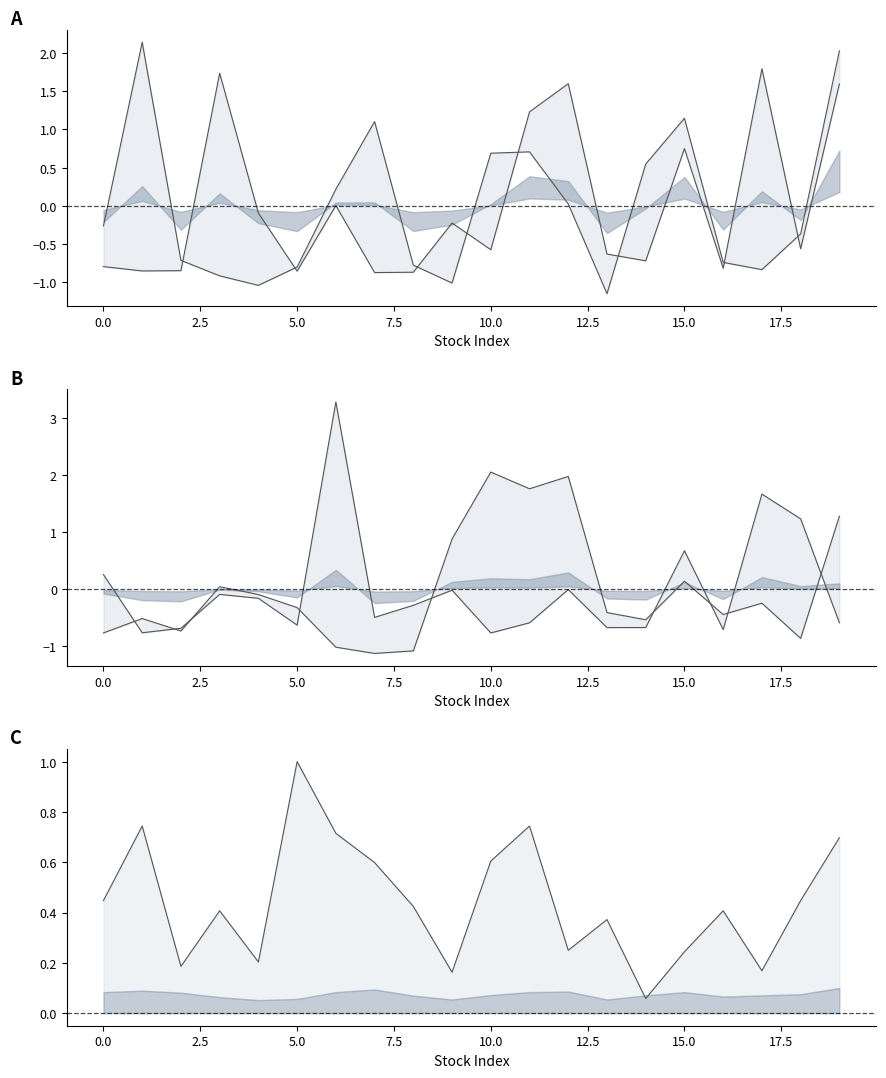

Reading left to right, transcribe all the data shown in this chart.

MarketCapital: -0.8	-0.9	-0.8	1.7	-0.1	-0.9	0.0	-0.9	-0.9	-0.2	-0.6	1.2	1.6	-0.6	-0.7	0.7	-0.8	1.8	-0.6	1.6
OffLow: -0.3	2.1	-0.7	-0.9	-1.0	-0.8	0.2	1.1	-0.8	-1.0	0.7	0.7	0.0	-1.1	0.5	1.1	-0.7	-0.8	-0.4	2.0
AvgDailyVol_scaled: 0.3	-0.8	-0.7	-0.1	-0.2	-0.6	3.3	-0.5	-0.3	-0.0	-0.8	-0.6	-0.0	-0.7	-0.7	0.7	-0.7	1.7	1.2	-0.6
Price: -0.8	-0.5	-0.7	0.0	-0.1	-0.3	-1.0	-1.1	-1.1	0.9	2.0	1.8	2.0	-0.4	-0.5	0.1	-0.4	-0.2	-0.9	1.3
GroupRank: 0.4	0.7	0.2	0.4	0.2	1.0	0.7	0.6	0.4	0.2	0.6	0.7	0.2	0.4	0.1	0.2	0.4	0.2	0.4	0.7